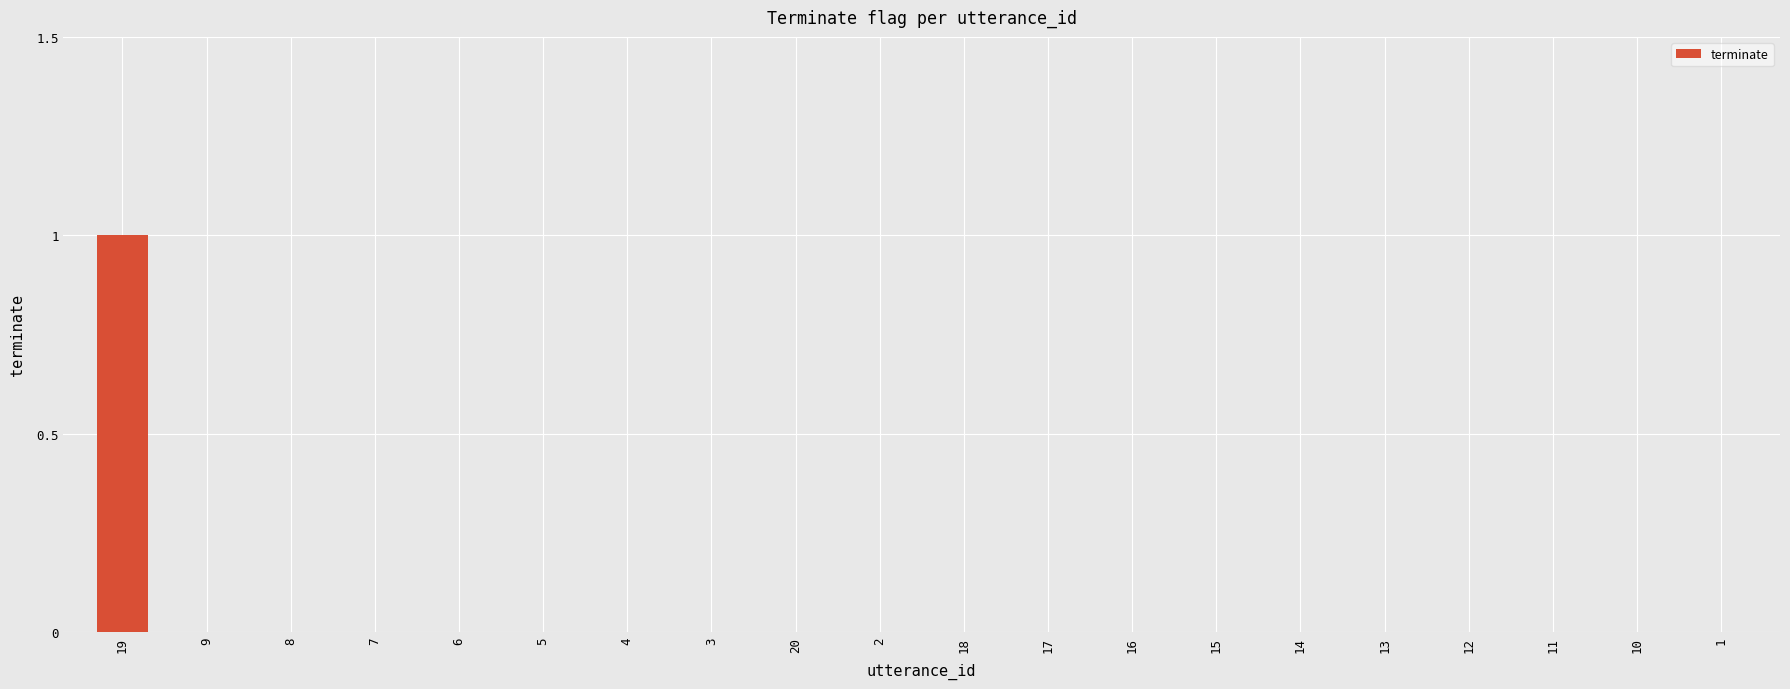

True or false: the data shows 0 at 14.

True